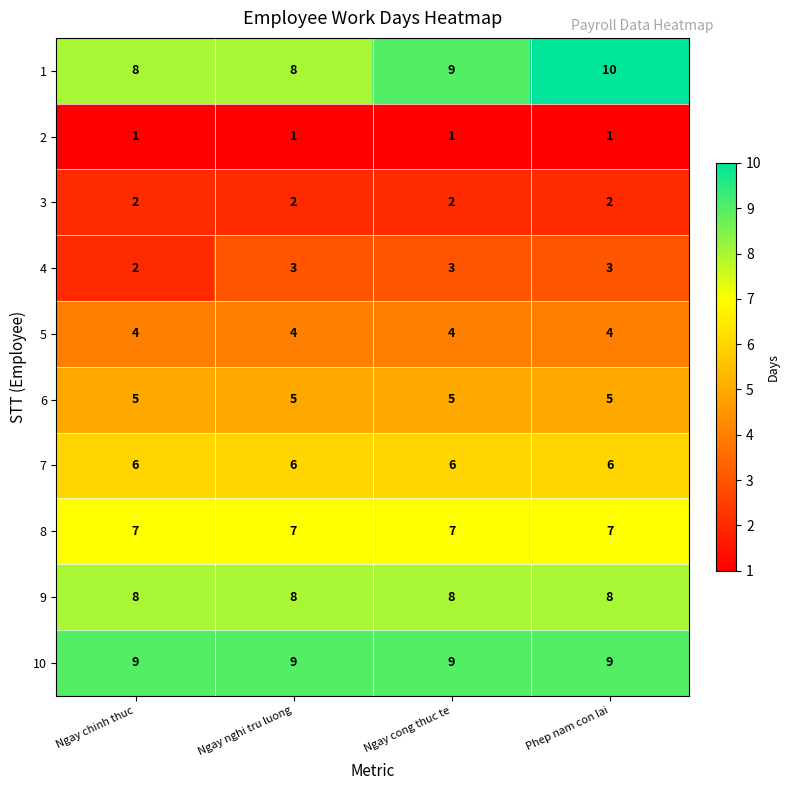

Is the value of 7 at Ngay cong thuc te greater than the value of 2 at Ngay chinh thuc?

Yes